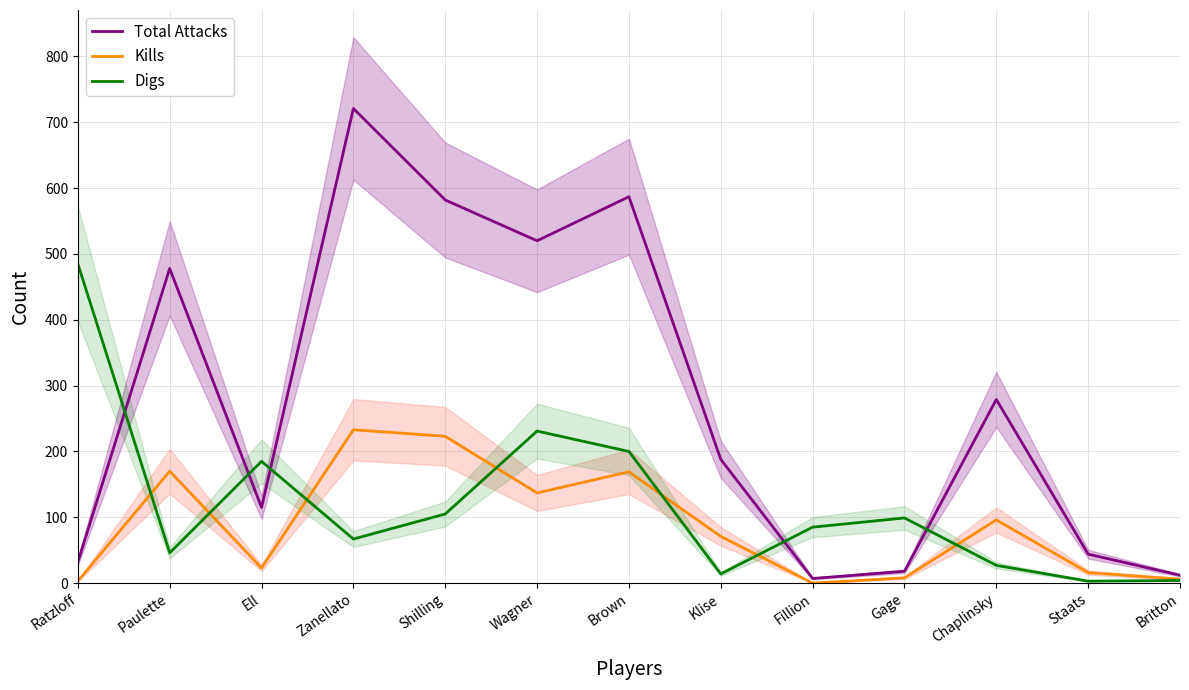

Where is the first local maximum for Total Attacks?

Paulette